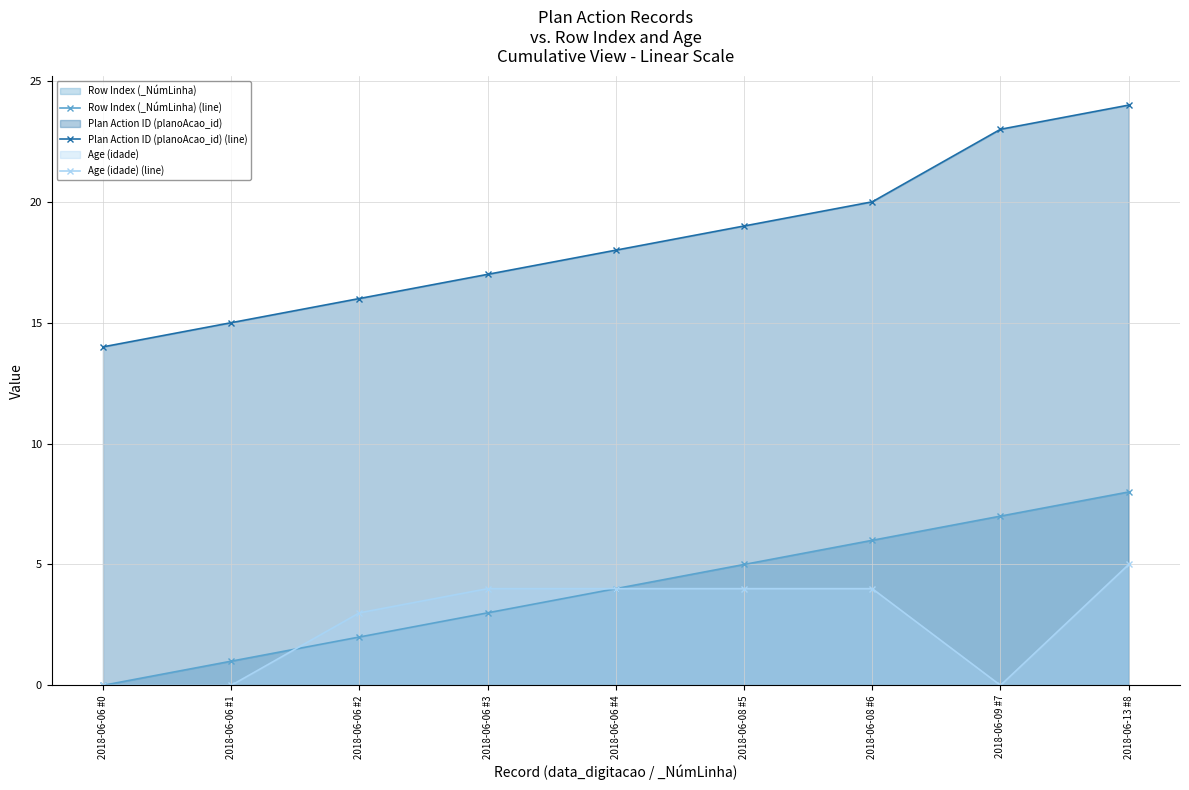

What is the total value across all series at 2018-06-06 #3?

24